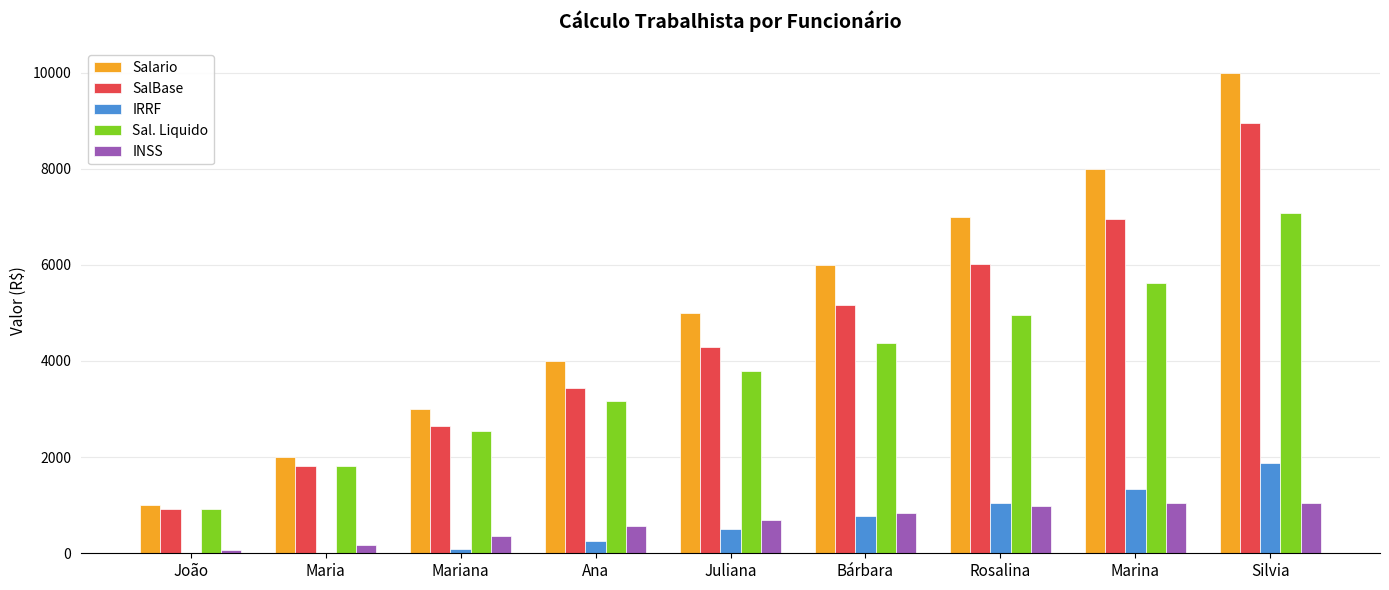

How many categories are shown in the chart?

9